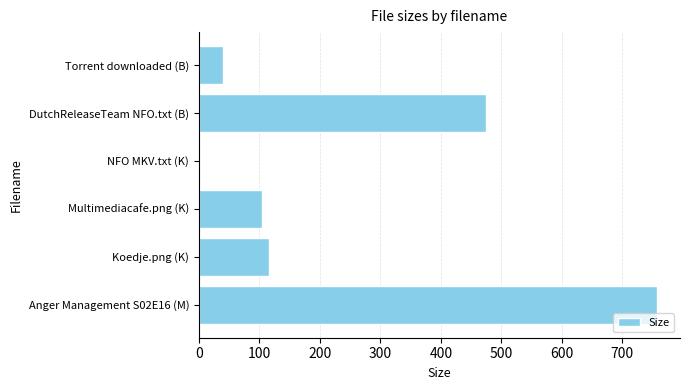

The value at Anger Management S02E16 (M) is 1025.8. True or false?

False